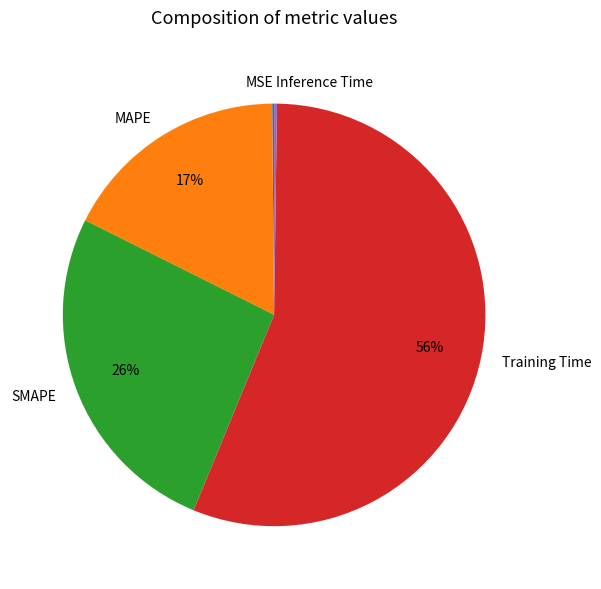

Does any single category account for the majority?

Yes